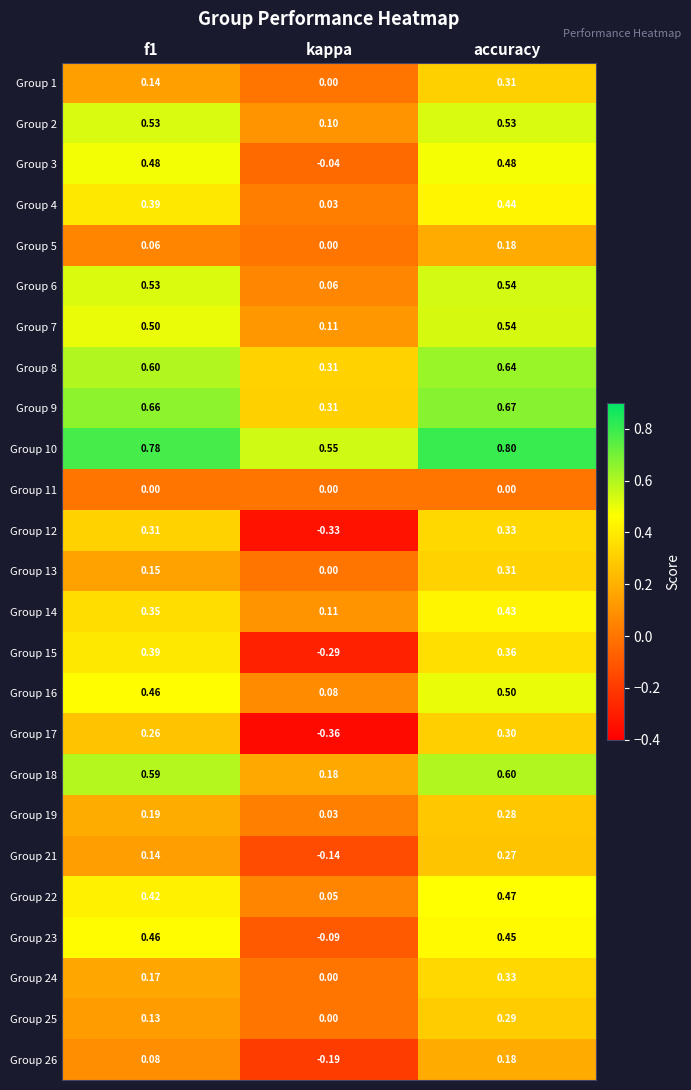

Which series changed the most between f1 and accuracy?

Group 1